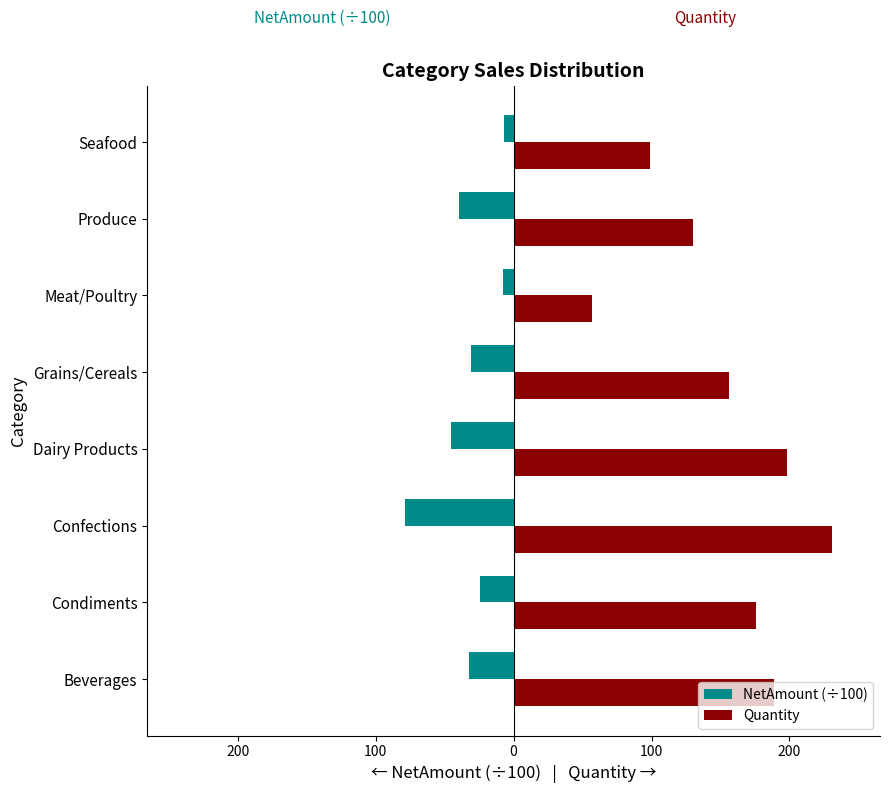

What are all the series names shown in the legend?

NetAmount (÷100), Quantity